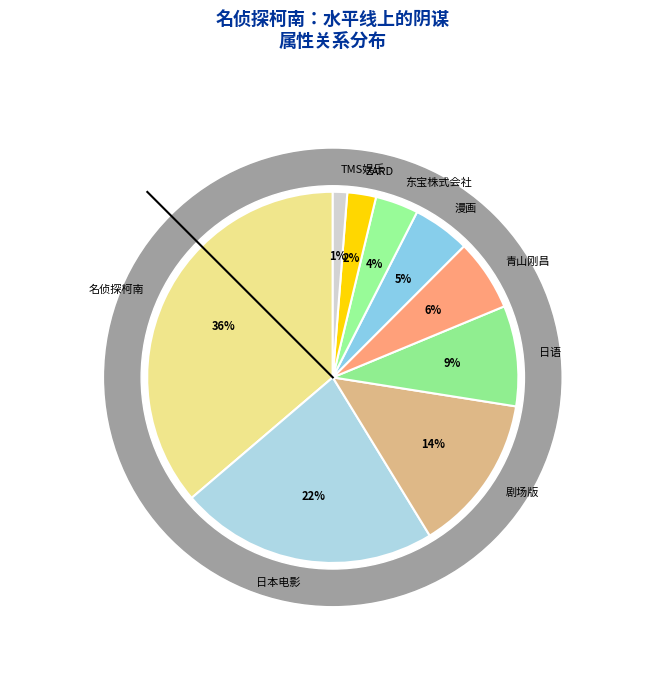

Combined, do 东宝株式会社 and 漫画 account for over 50%?

No